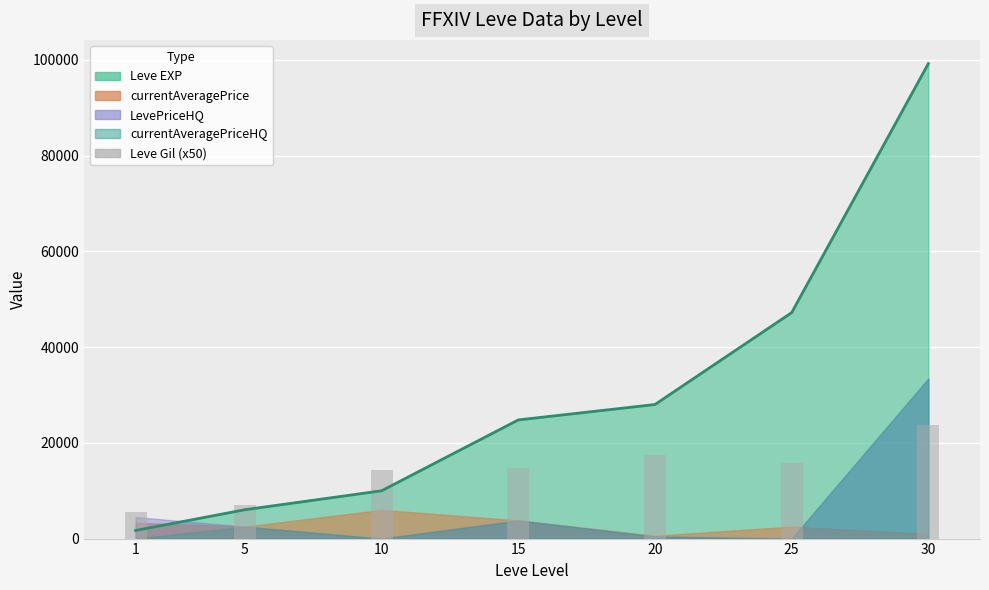

What is the value of the 2nd bar from the left?

7000